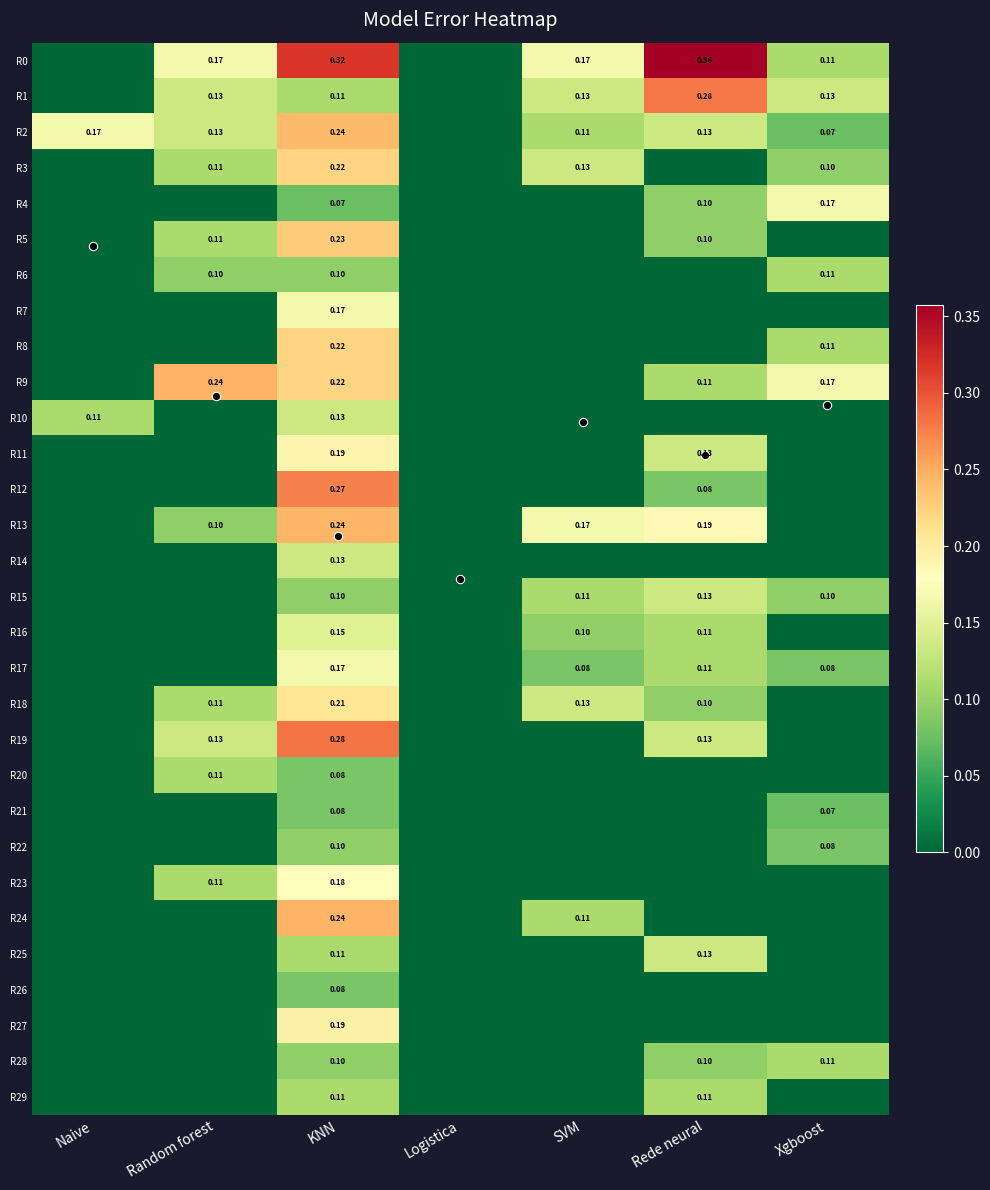

How many R0 values are between 0 and 1?

7